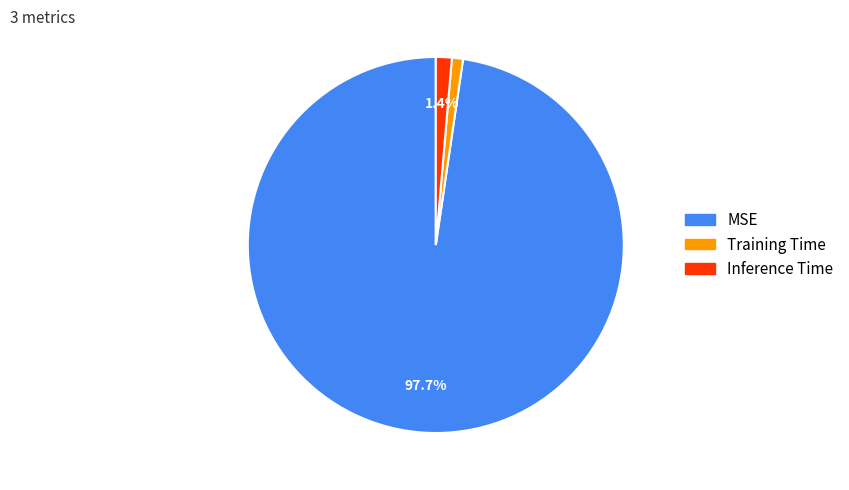

Which category has the biggest portion of the pie?

MSE